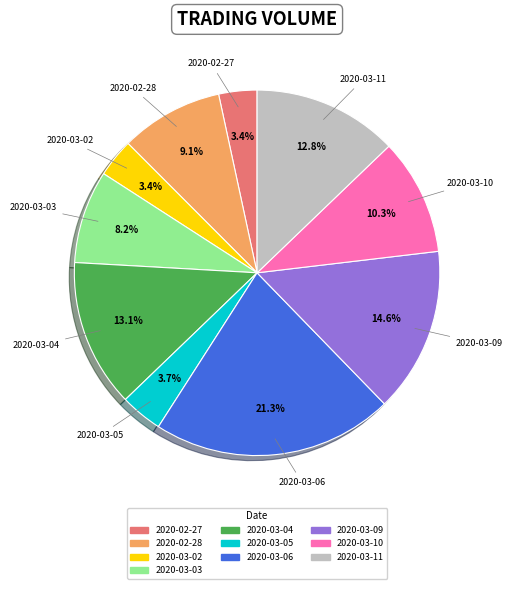

Count the number of slices in the pie.

10